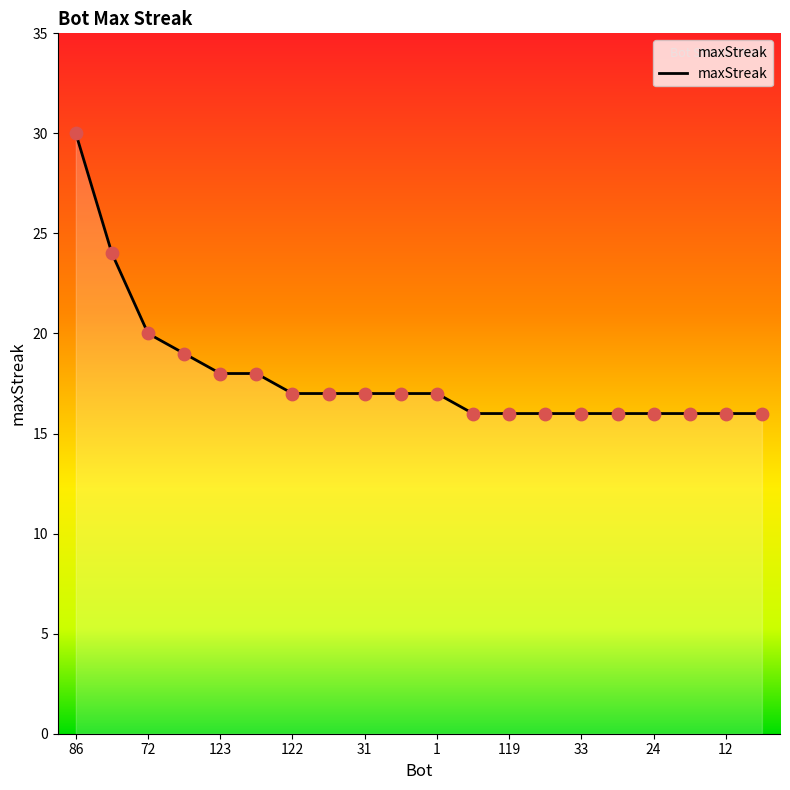

What is the maximum value shown in the chart?

30